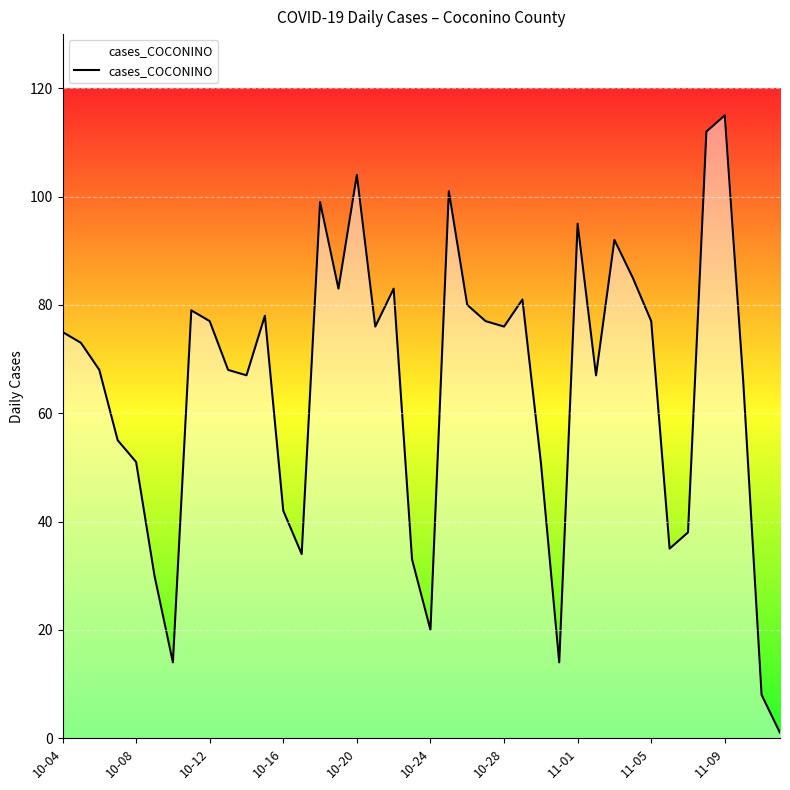

What is the greatest value displayed?

115